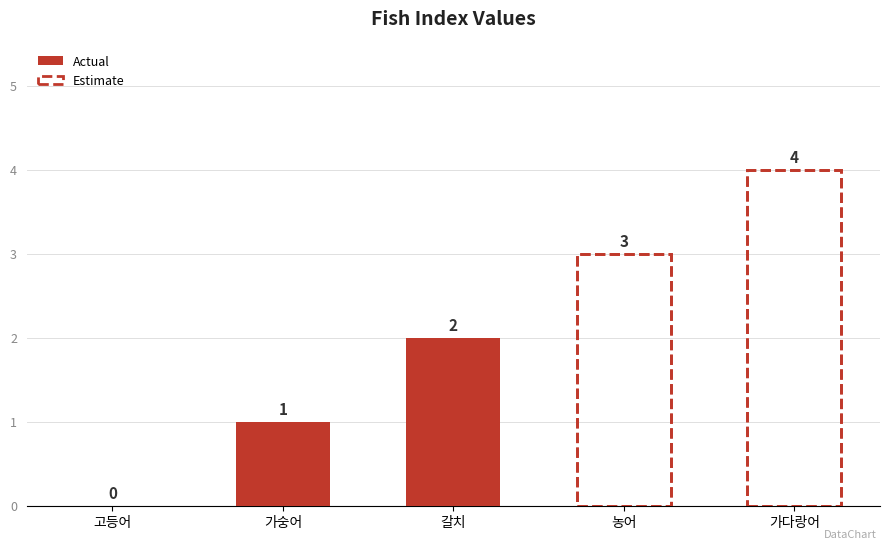

List the labels in order of value, smallest first.

고등어, 가숭어, 갈치, 농어, 가다랑어